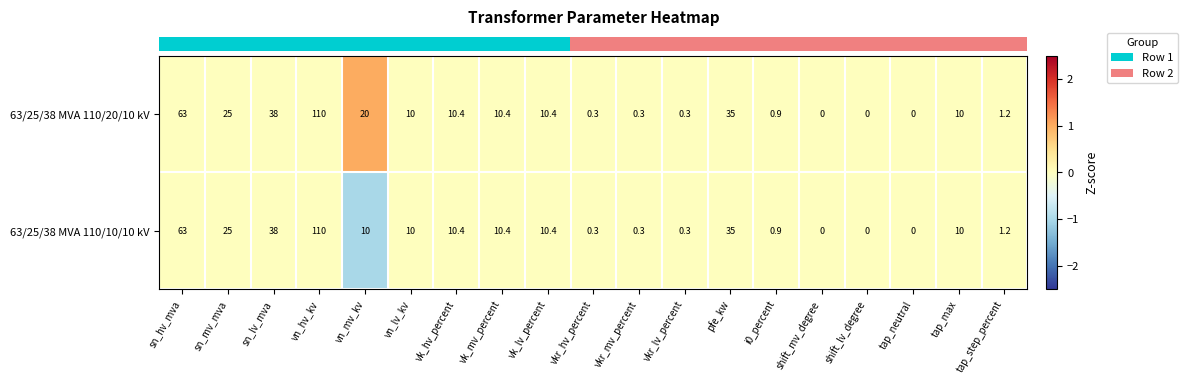

What is the difference between the maximum and minimum values in the 63/25/38 MVA 110/20/10 kV series?

110.0